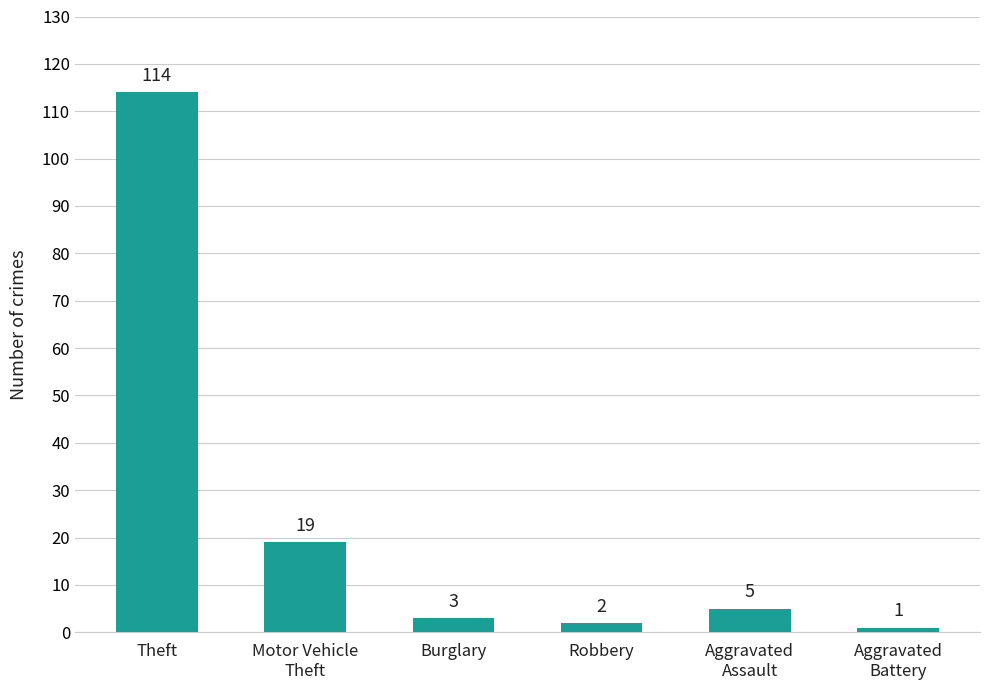

List the labels in order of value, largest first.

Theft, Motor Vehicle
Theft, Aggravated
Assault, Burglary, Robbery, Aggravated
Battery